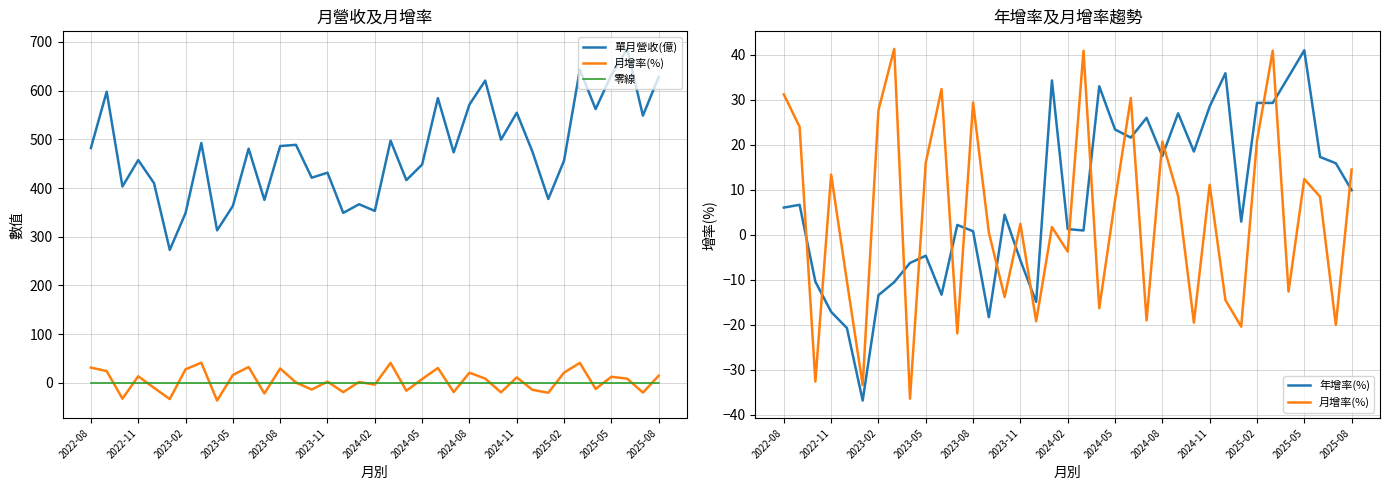

After their last crossing, which series has the higher values: 月增率(%) or 年增率(%)?

月增率(%)